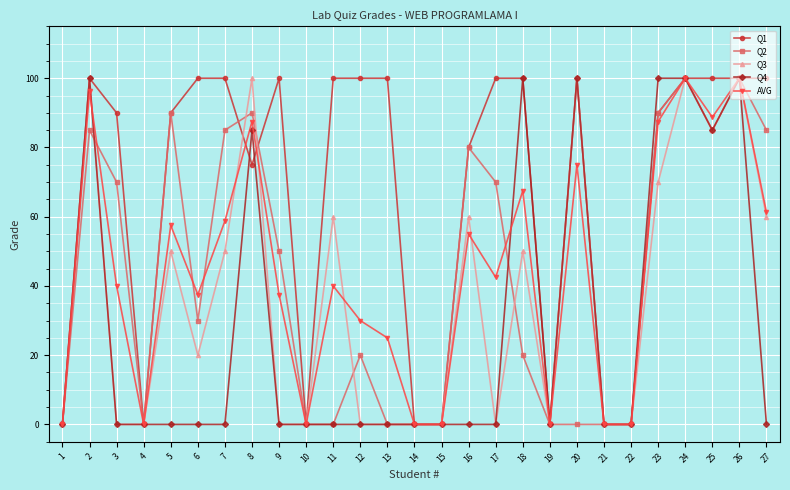

What is the difference between the highest and lowest values at 2?

15.0